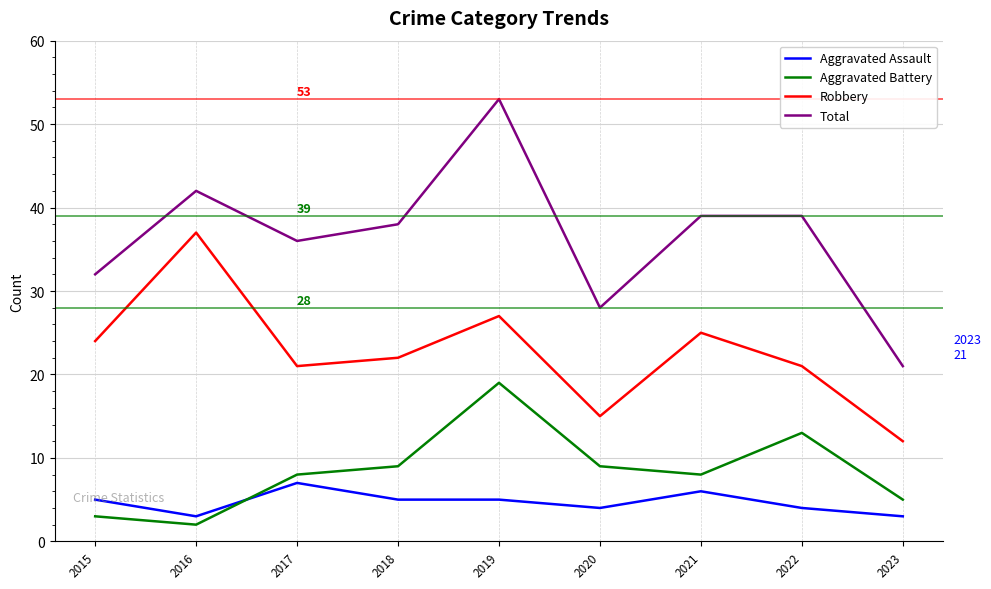

Does the chart display data point markers on the line(s)?

No